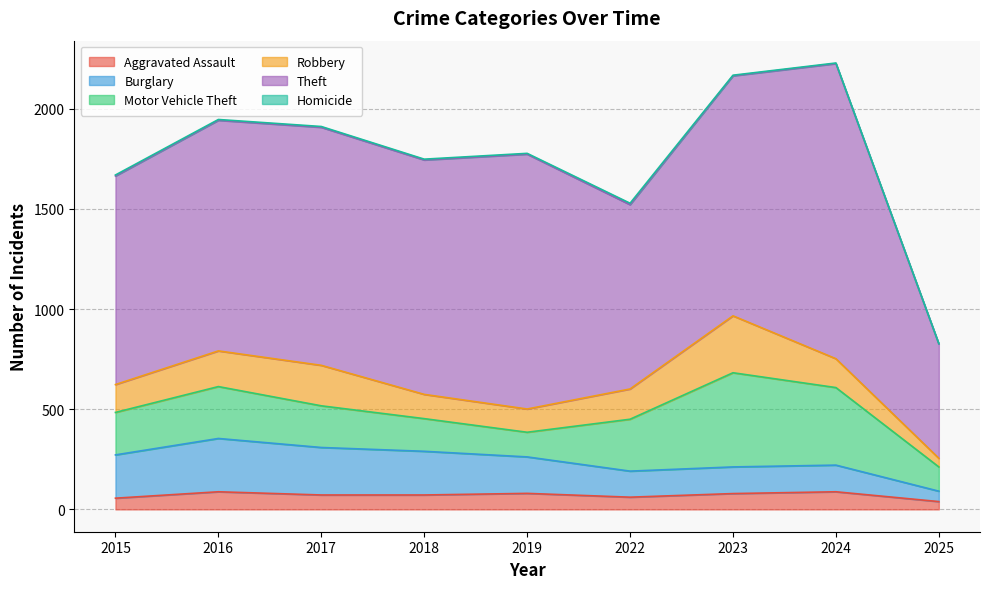

Where is Aggravated Assault nearest to the value 63?

2022